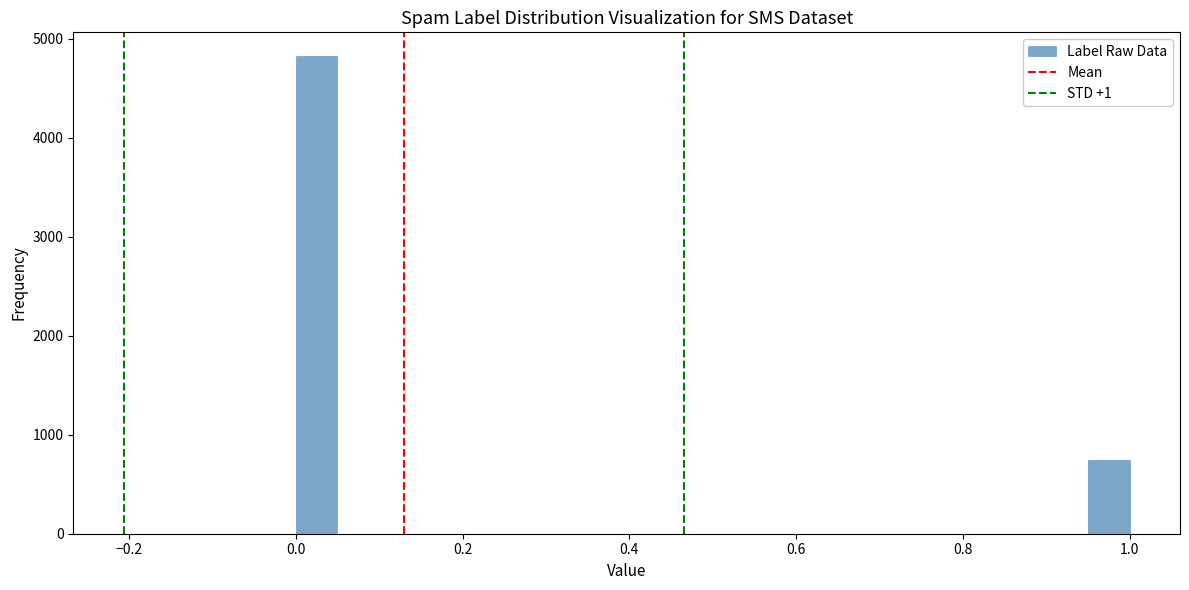

Read against the x-axis, roughly where is the centre of the tallest bar?

0.02